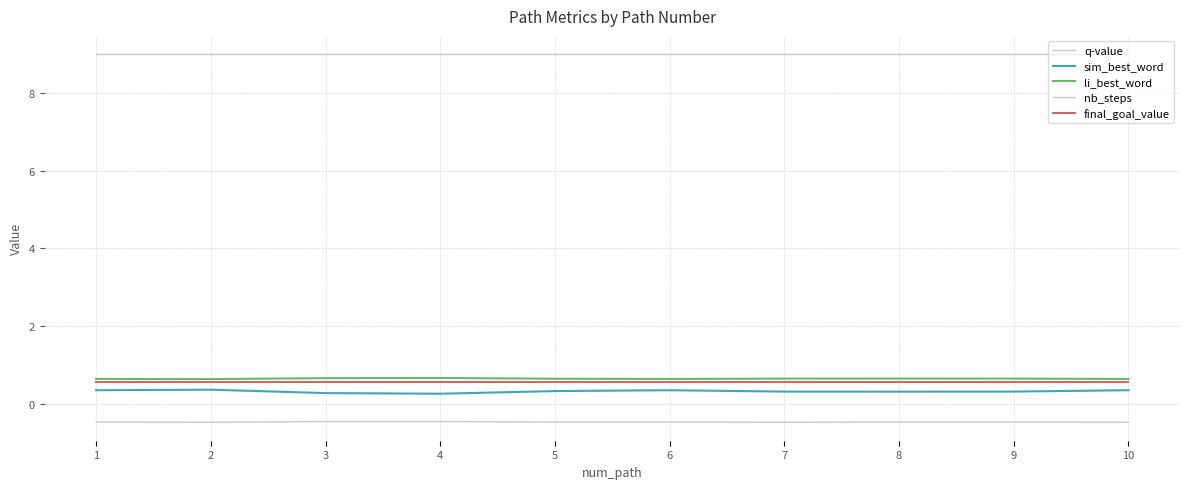

At which category does li_best_word reach its first local peak?

4